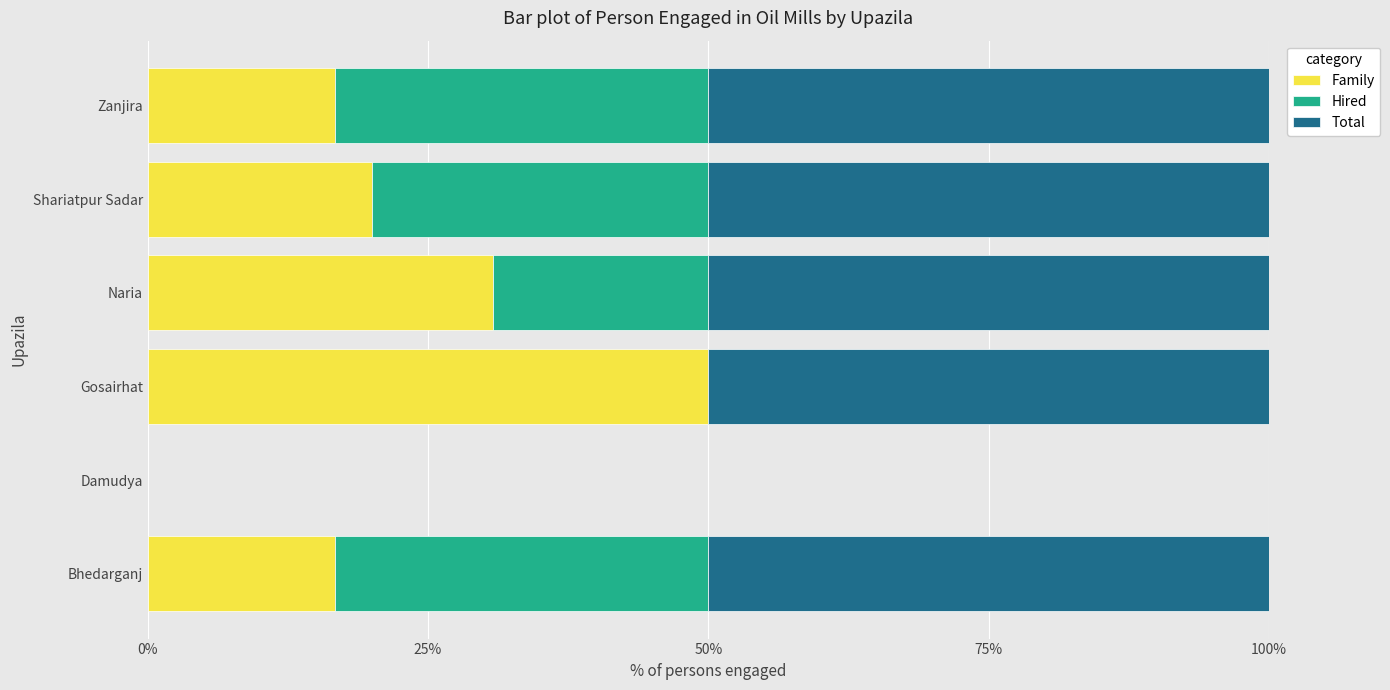

Which category has the highest value in the Family series?

Gosairhat